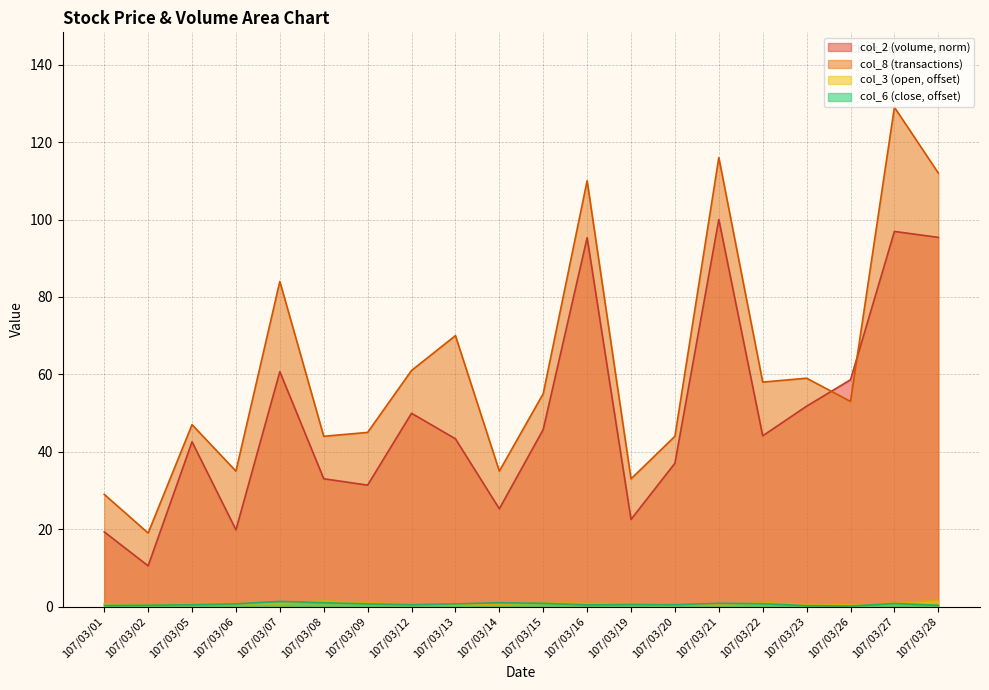

Where is the first local minimum for col_2?

107/03/02